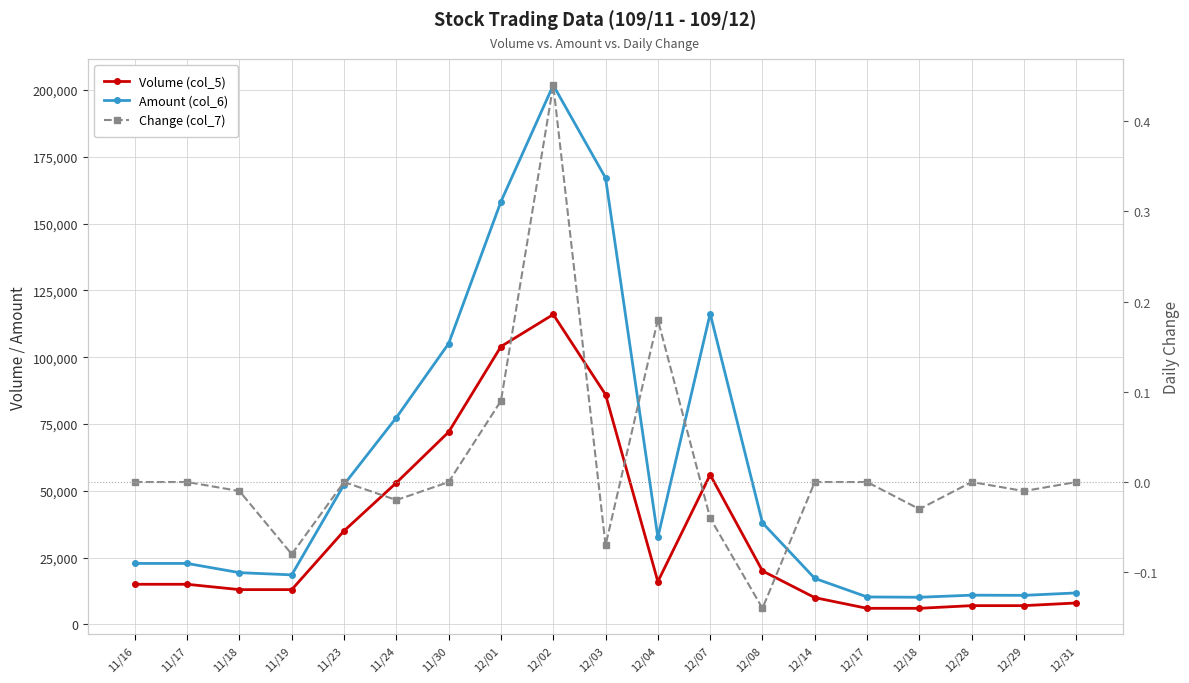

The value of Volume (col_5) at 12/31 is 8000.0. True or false?

True